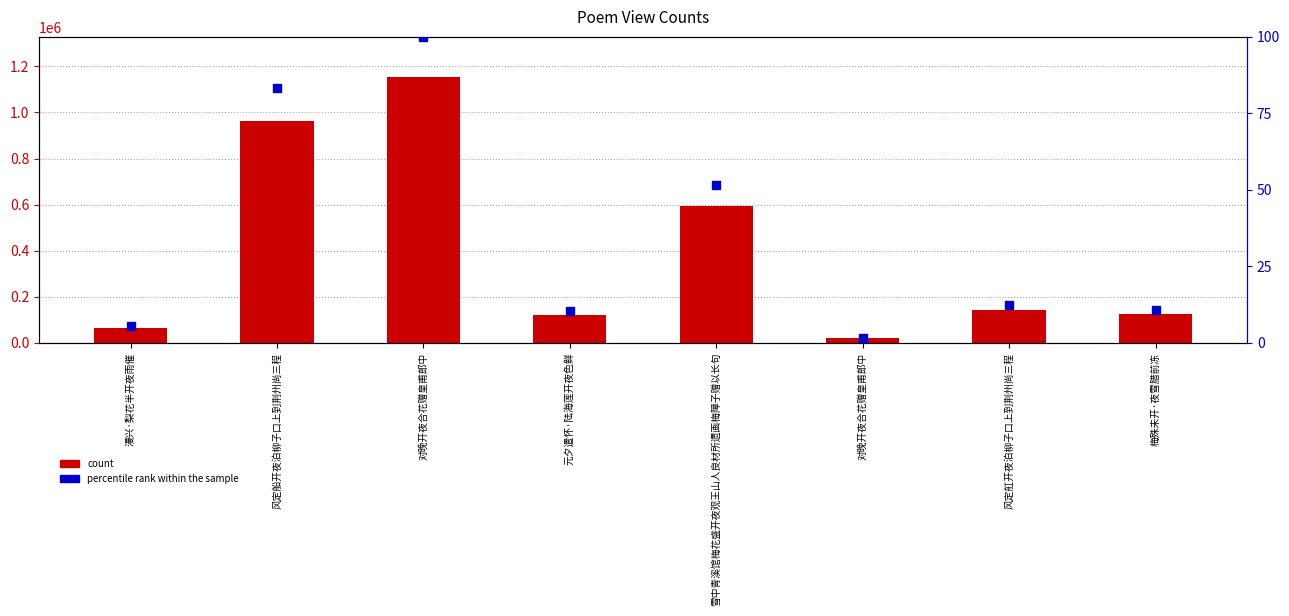

Which series has the widest spread of Y values?

count